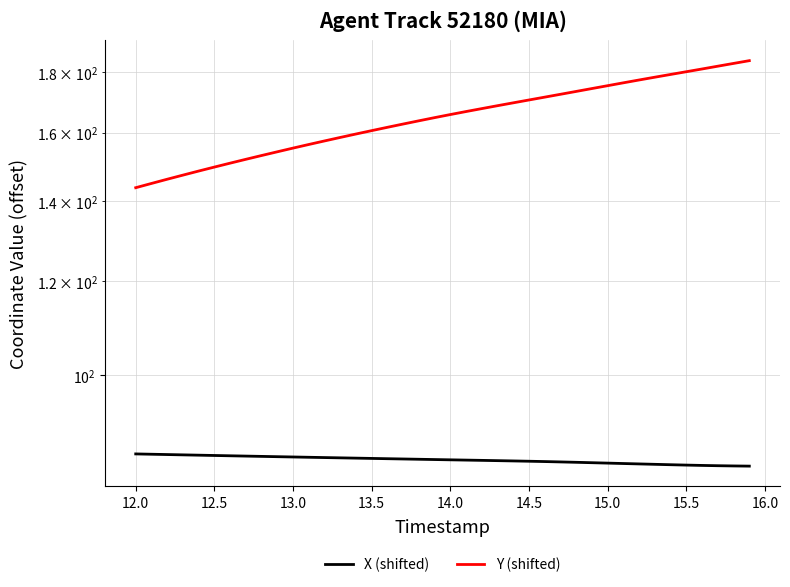

List the series in order of their overall mean, highest first.

Y (shifted), X (shifted)